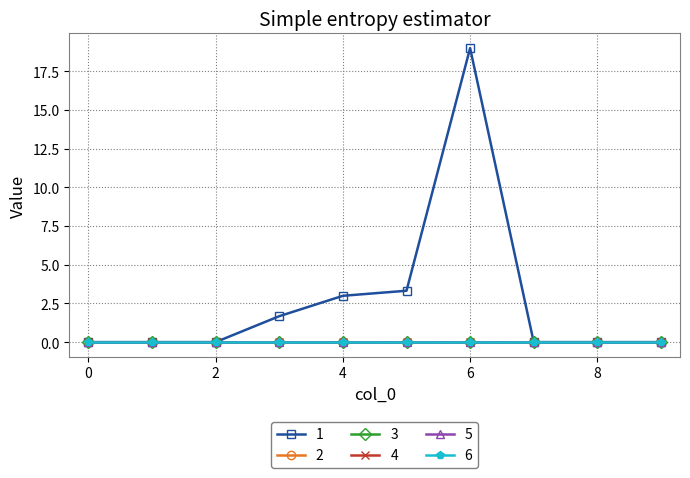

Is this an area chart (filled region under the line)?

No